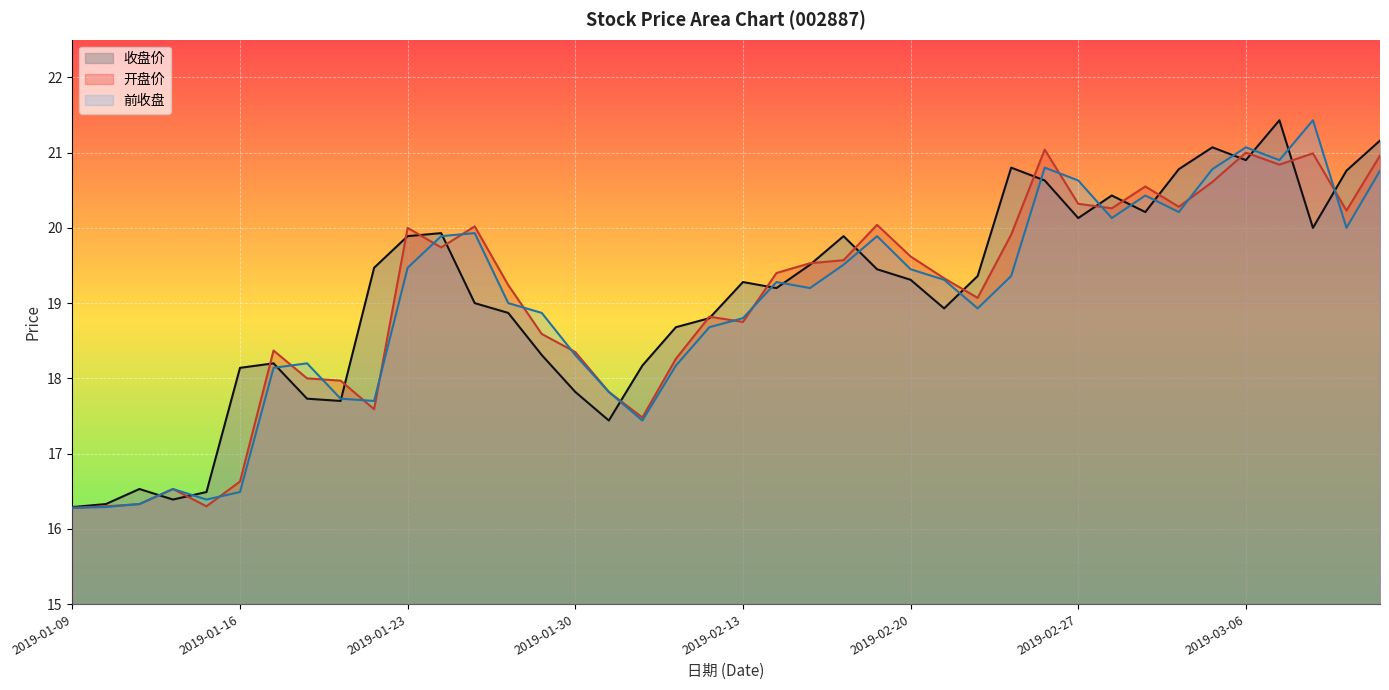

Reading left to right, transcribe all the data shown in this chart.

收盘价: 16.3	16.3	16.5	16.4	16.5	18.1	18.2	17.7	17.7	19.5	19.9	19.9	19.0	18.9	18.3	17.8	17.4	18.2	18.7	18.8	19.3	19.2	19.5	19.9	19.4	19.3	18.9	19.4	20.8	20.6	20.1	20.4	20.2	20.8	21.1	20.9	21.4	20.0	20.8	21.2
开盘价: 16.3	16.3	16.3	16.5	16.3	16.6	18.4	18.0	18.0	17.6	20.0	19.7	20.0	19.2	18.6	18.4	17.8	17.5	18.3	18.8	18.8	19.4	19.5	19.6	20.0	19.6	19.3	19.1	19.9	21.0	20.3	20.3	20.6	20.3	20.6	21.0	20.8	21.0	20.2	21.0
前收盘: 16.3	16.3	16.3	16.5	16.4	16.5	18.1	18.2	17.7	17.7	19.5	19.9	19.9	19.0	18.9	18.3	17.8	17.4	18.2	18.7	18.8	19.3	19.2	19.5	19.9	19.4	19.3	18.9	19.4	20.8	20.6	20.1	20.4	20.2	20.8	21.1	20.9	21.4	20.0	20.8